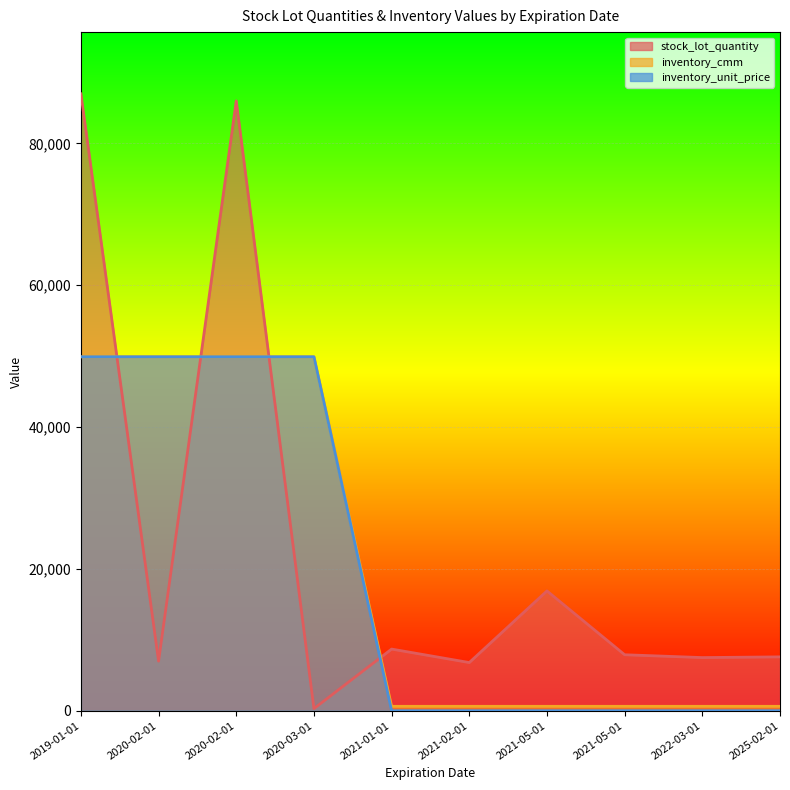

How many data points in stock_lot_quantity are above 7900?

4